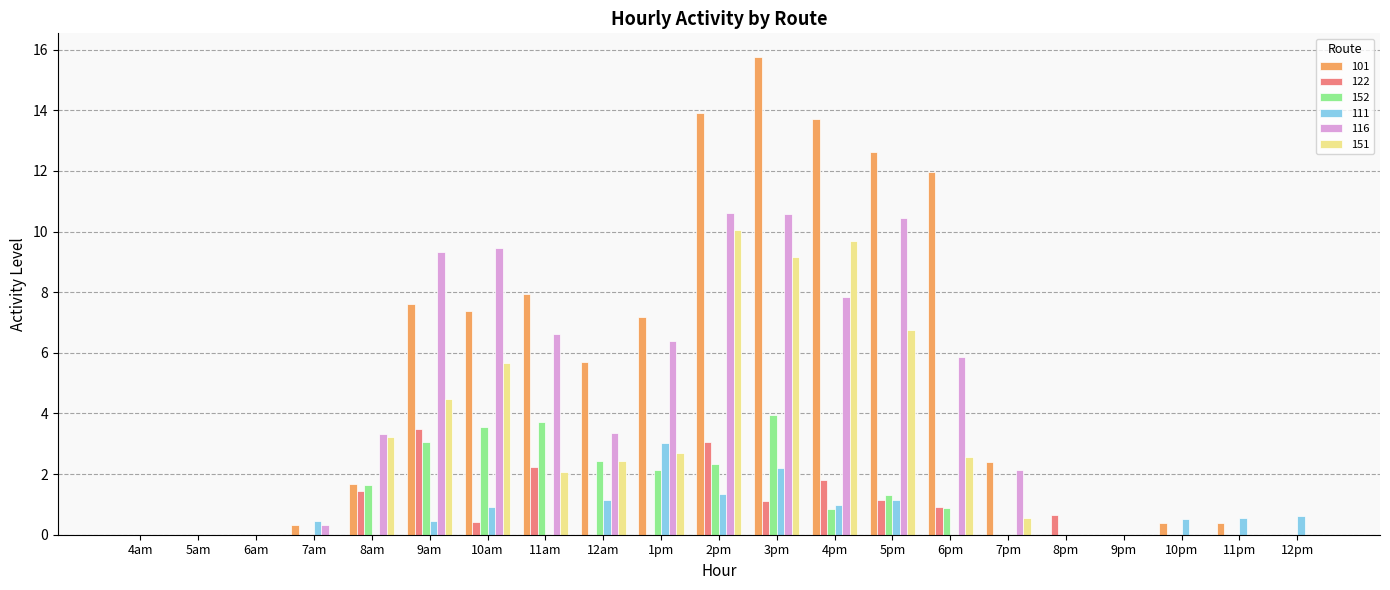

At which category is the sum across all series the highest?

3pm